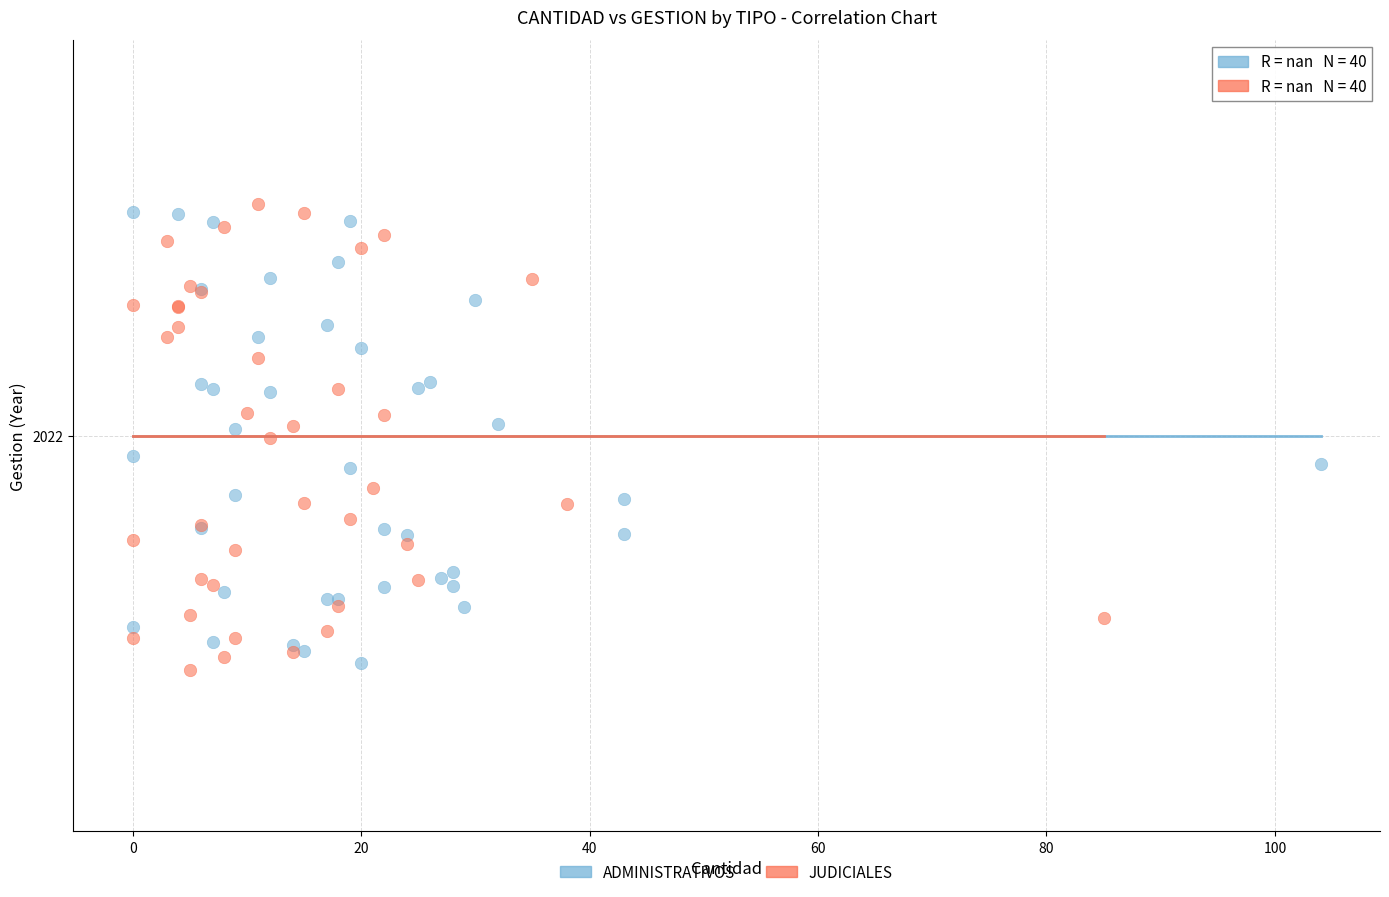

What are all the series names shown in the legend?

ADMINISTRATIVOS, JUDICIALES